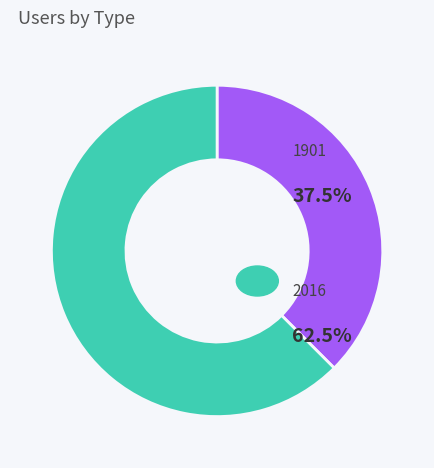

Is there a majority slice in this chart?

Yes